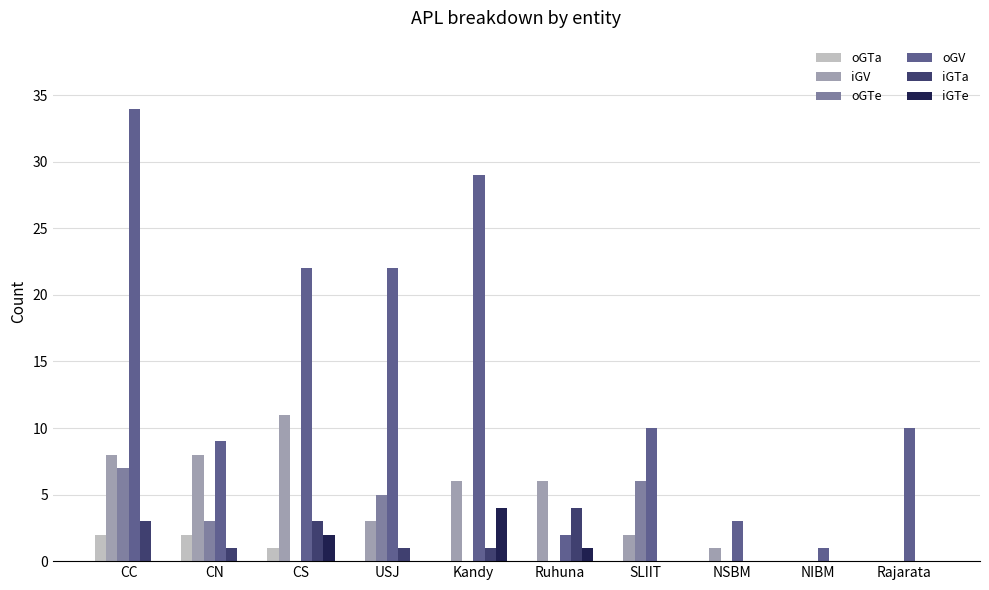

What is the total value across all series at NSBM?

4